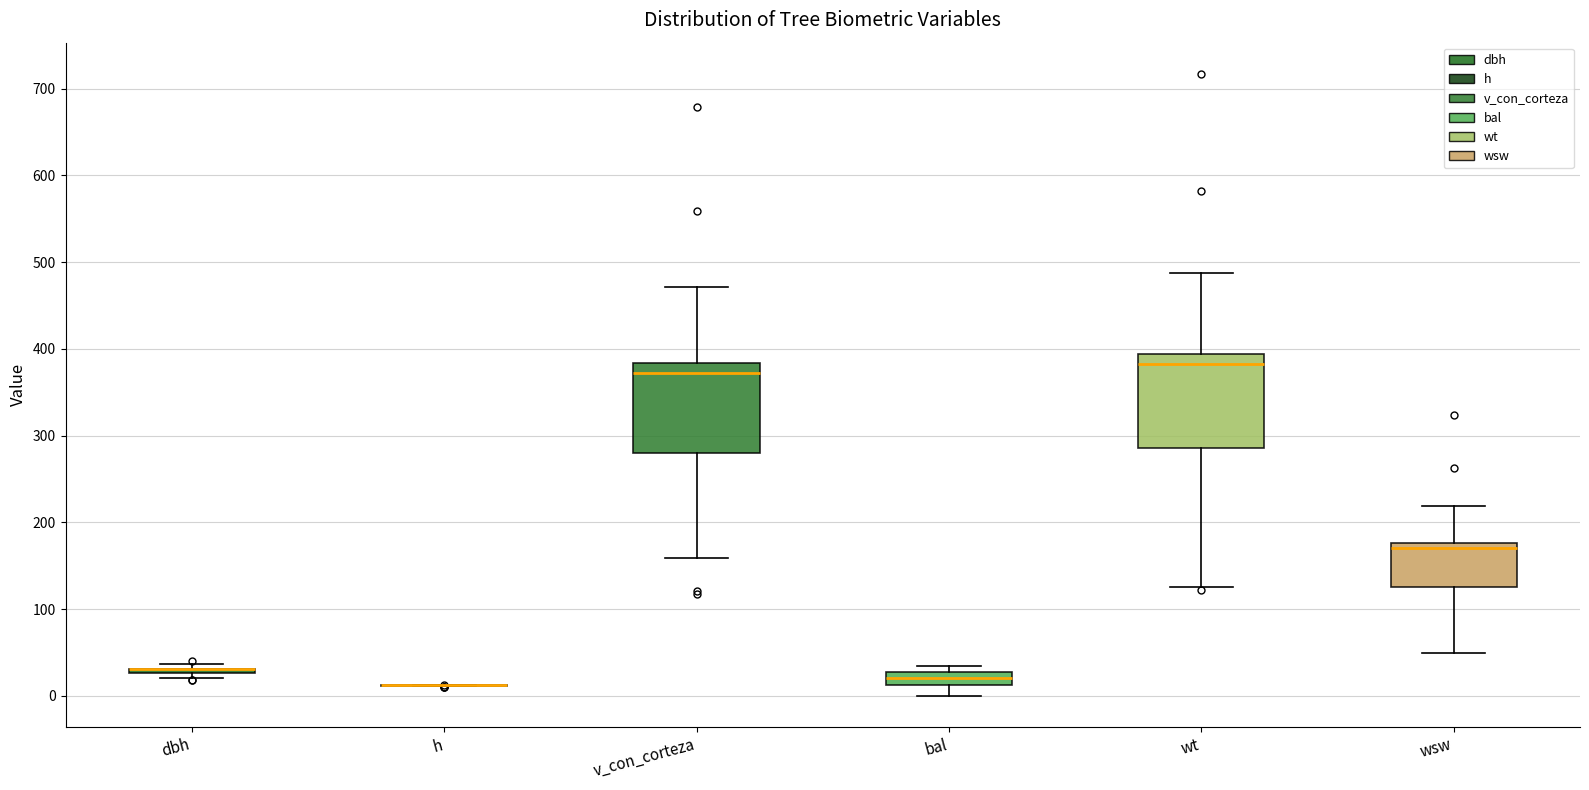

Where is the upper edge of the box for v_con_corteza on the y-axis? The values are not printed on the chart, so give them approximately, as read against the axis.

380